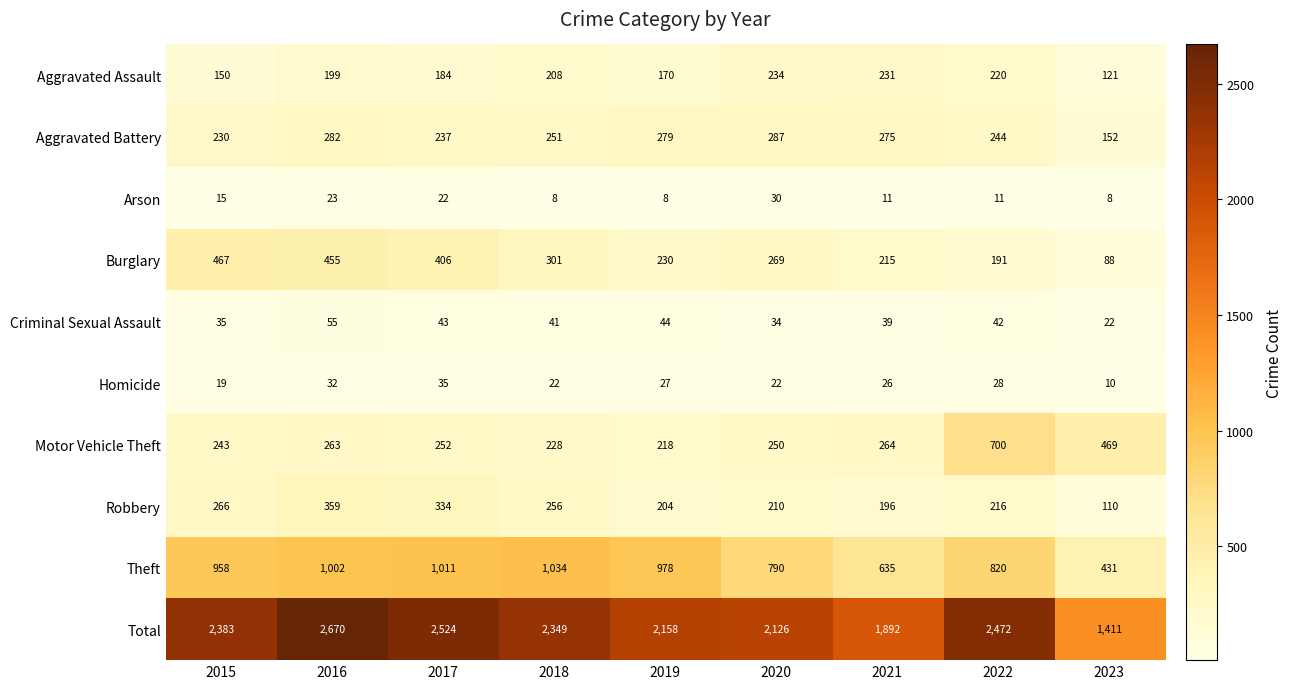

Is the value of Total at 2016 greater than the value of Aggravated Assault at 2023?

Yes